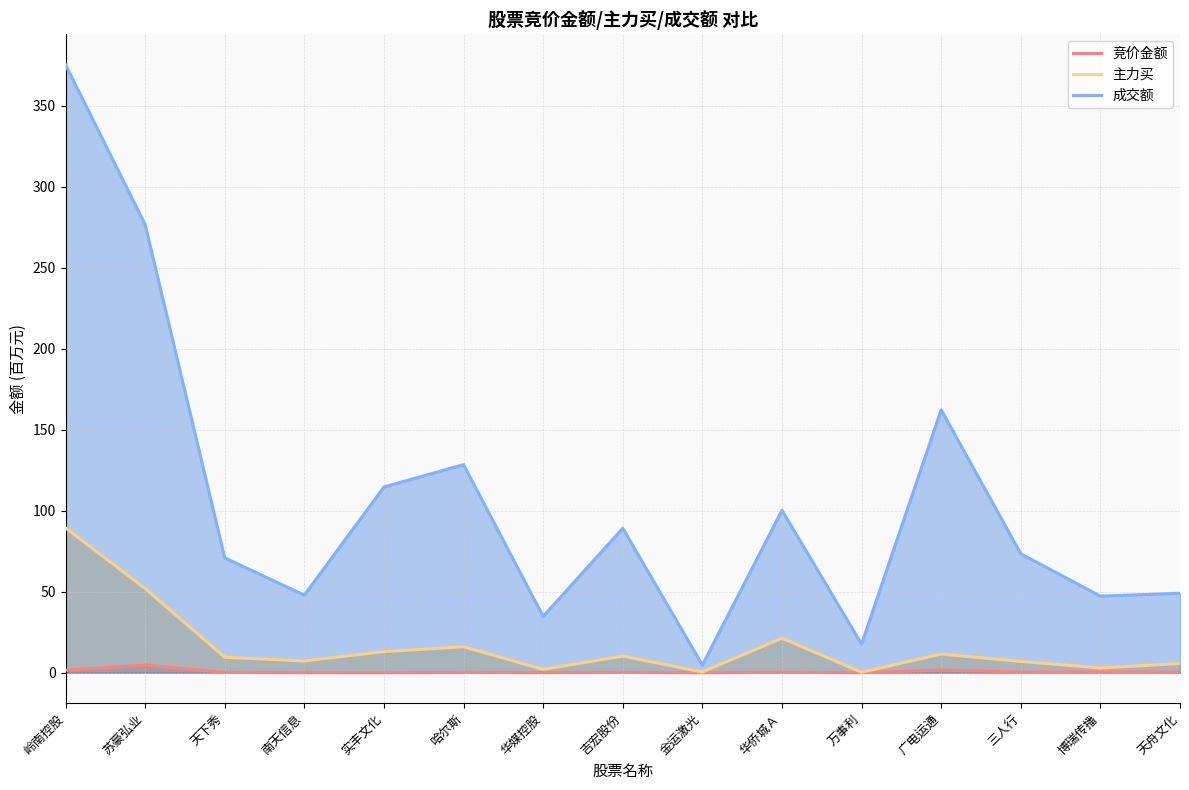

Where is 竞价金额 nearest to the value 2?

广电运通